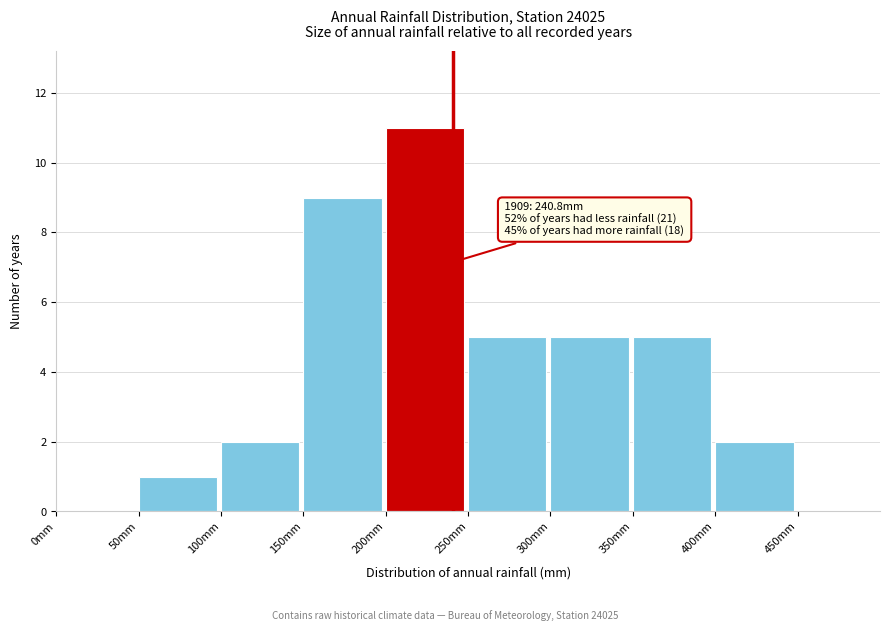

Which range on the x-axis has the tallest bar?

200 to 250